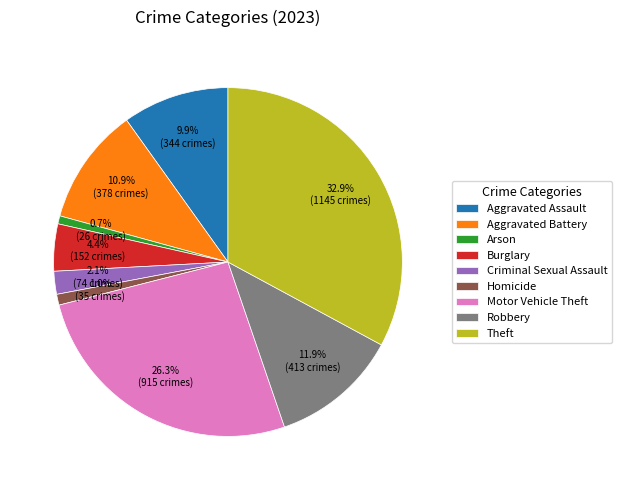

To the nearest percent, what portion does Motor Vehicle Theft represent?

26%